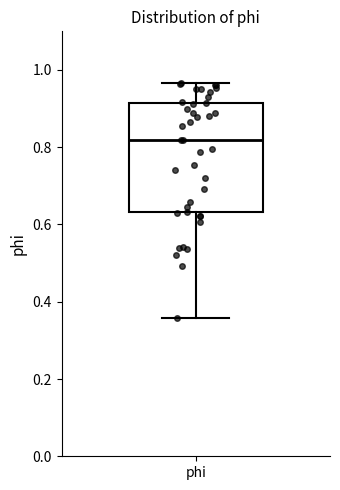

Transcribe this box plot: give where the median line is, the range the box spans, and where the two whiskers end, as read against the y-axis. The values are not printed on the chart, so give them approximately, as read against the axis.

median 0.82, box 0.64 to 0.92, whiskers 0.36 to 0.96